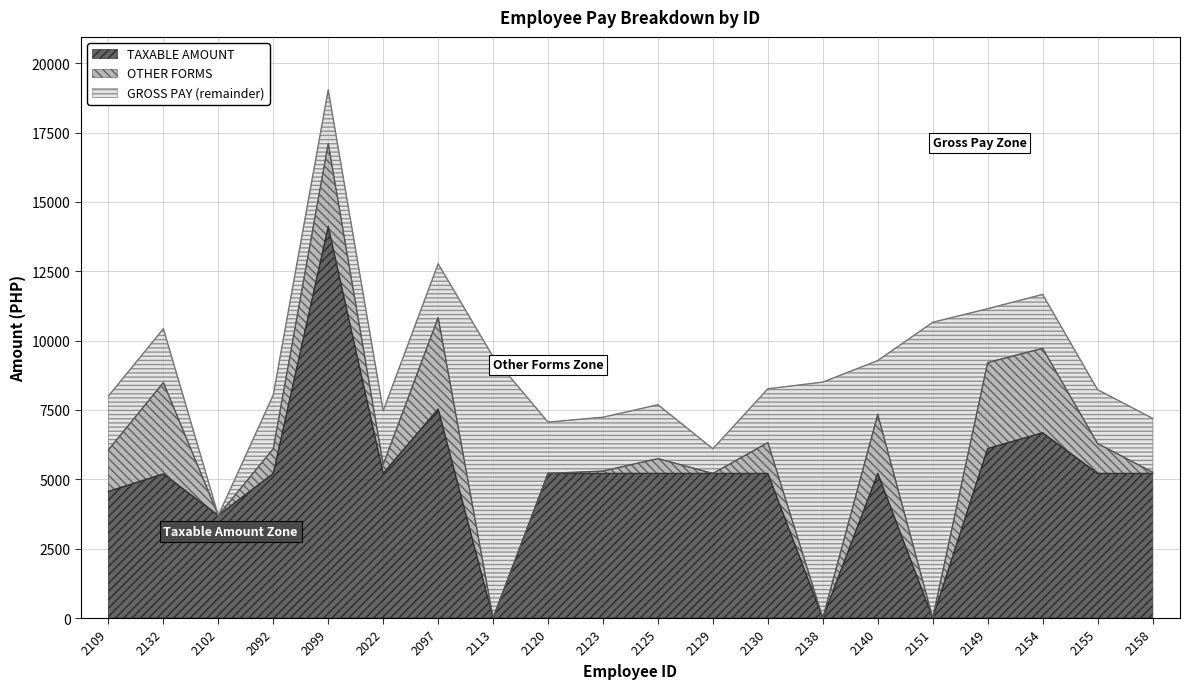

What is the label of the 16th point from the right?

2099